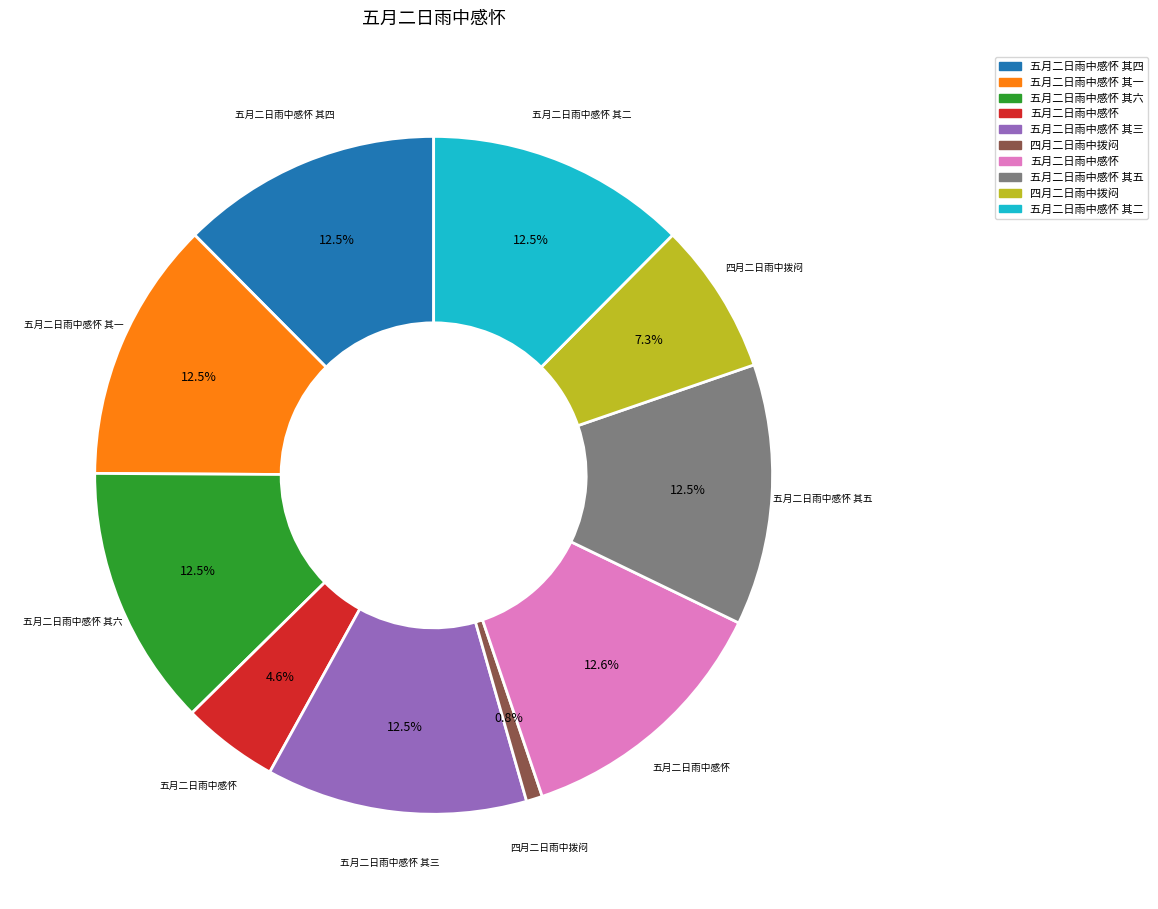

Count the number of slices in the pie.

10